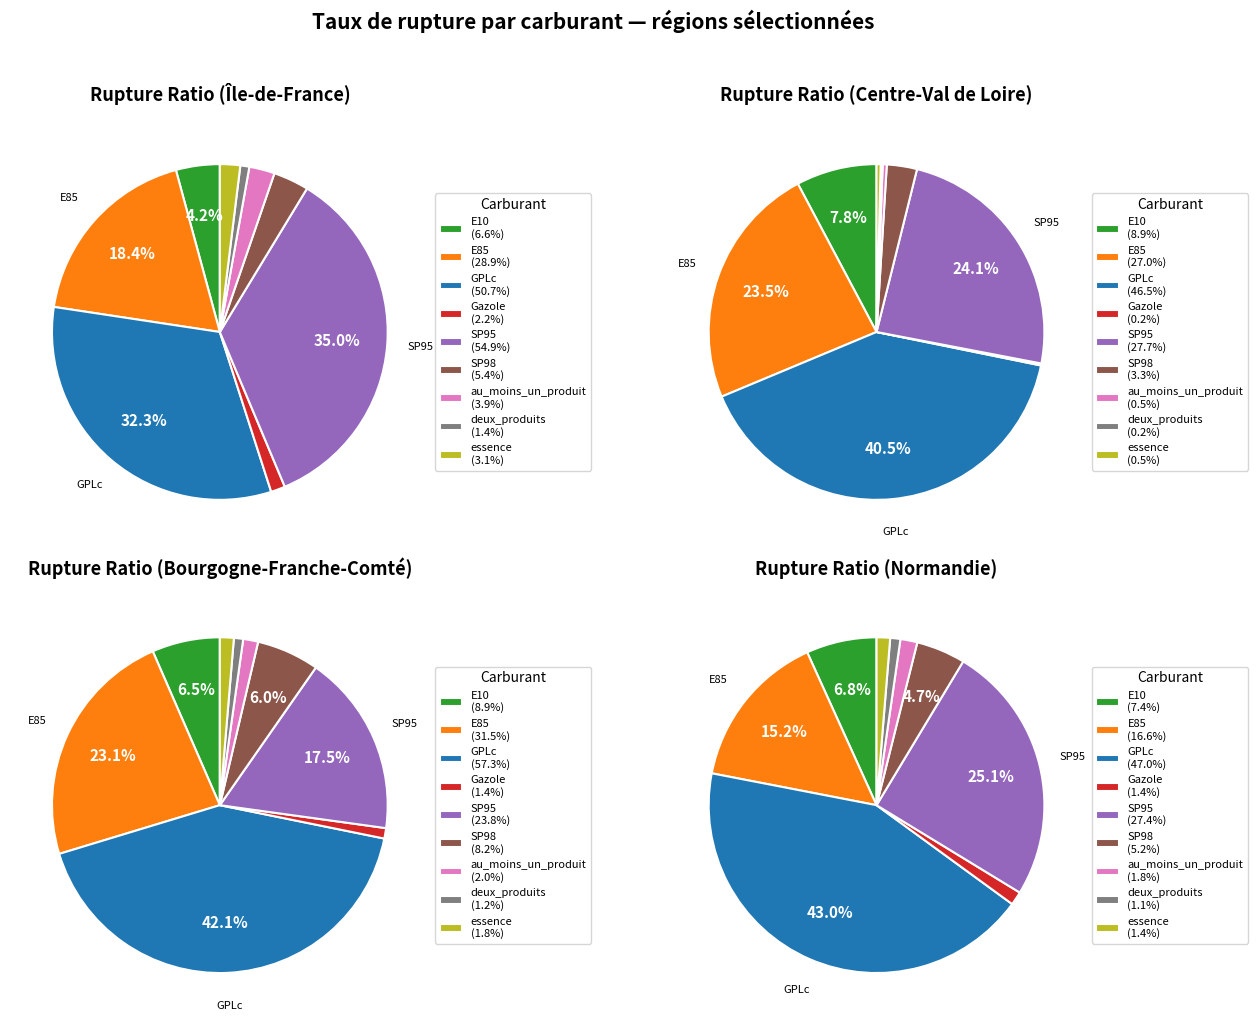

How many segments does this pie chart have?

9